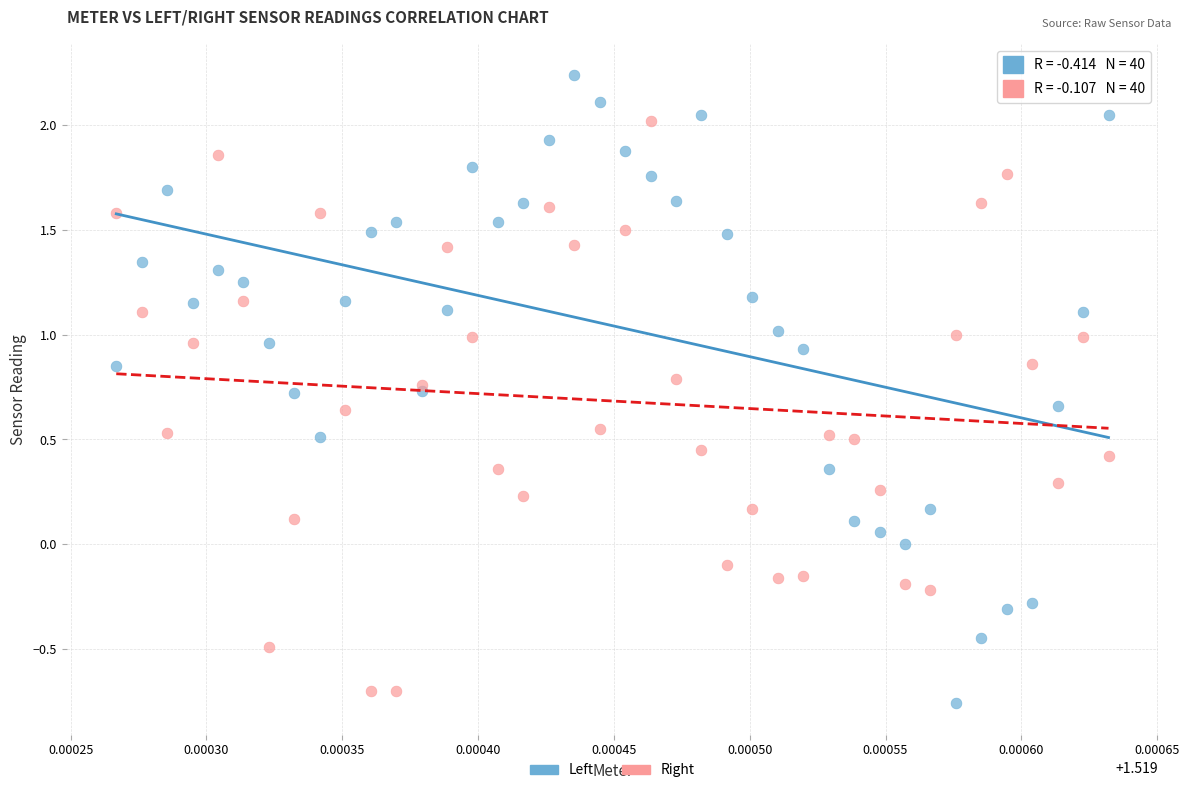

Which series contains the highest Y value?

Left